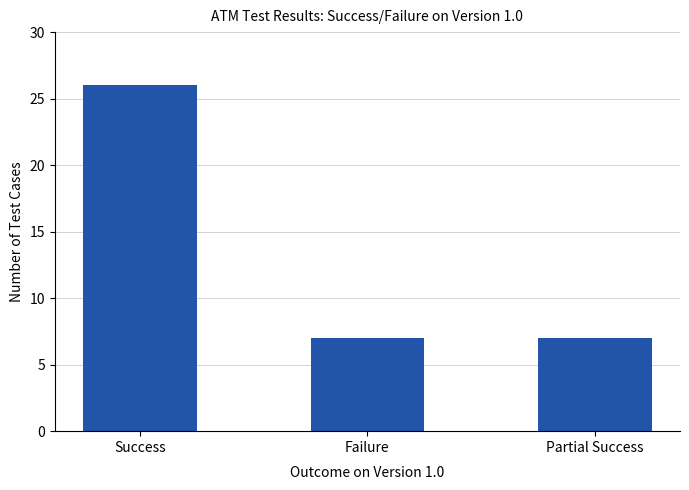

What is the sum of all values?

40